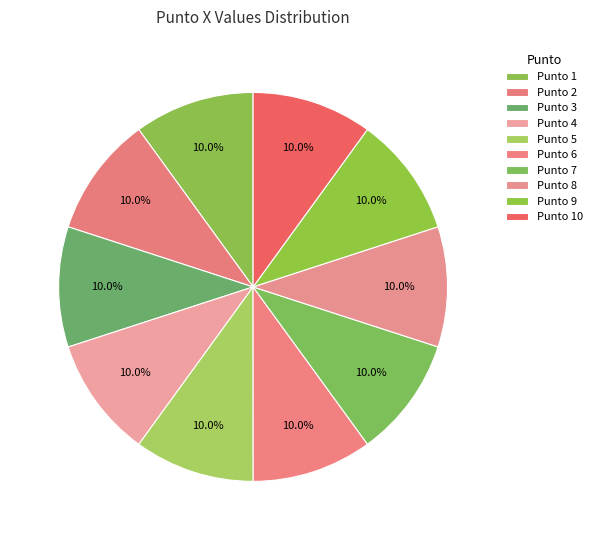

How many segments does this pie chart have?

10